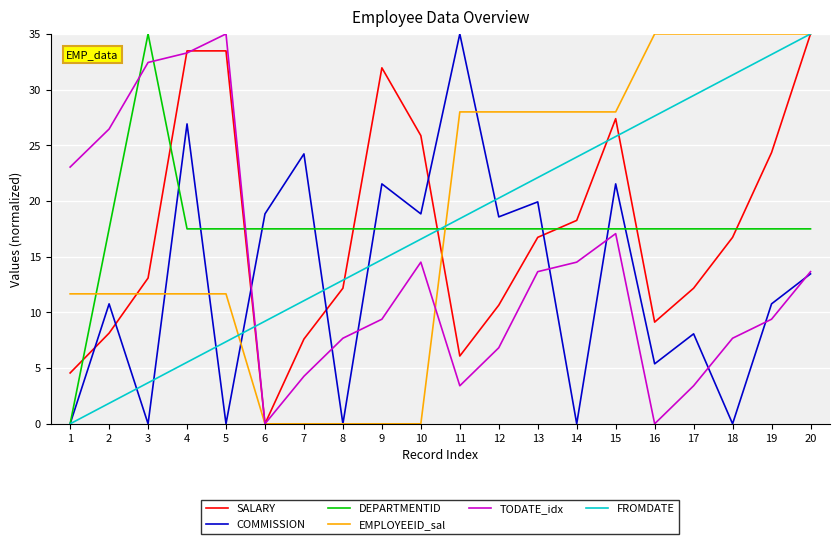

Is it true that TODATE_idx equals 6.4 at 20?

False